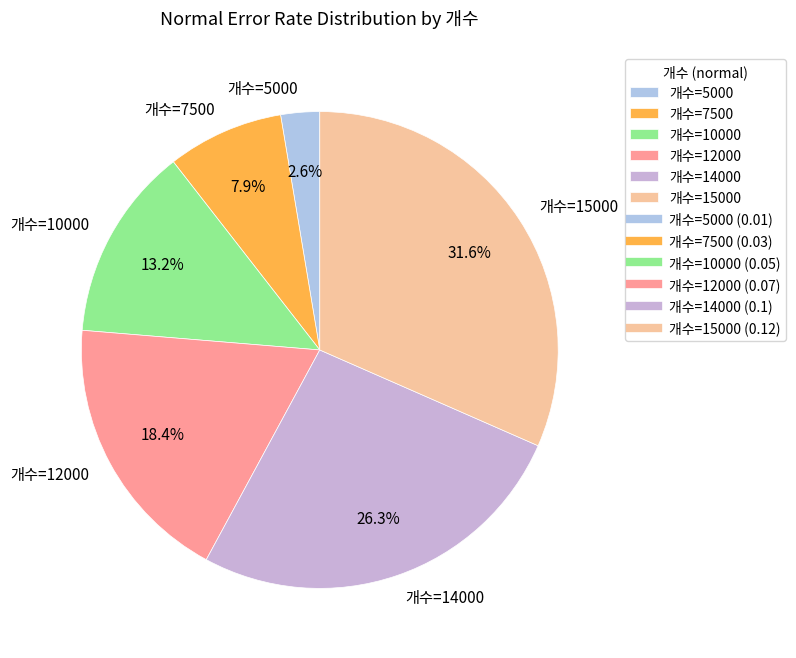

Rank the categories by value from lowest to highest.

개수=5000, 개수=7500, 개수=10000, 개수=12000, 개수=14000, 개수=15000